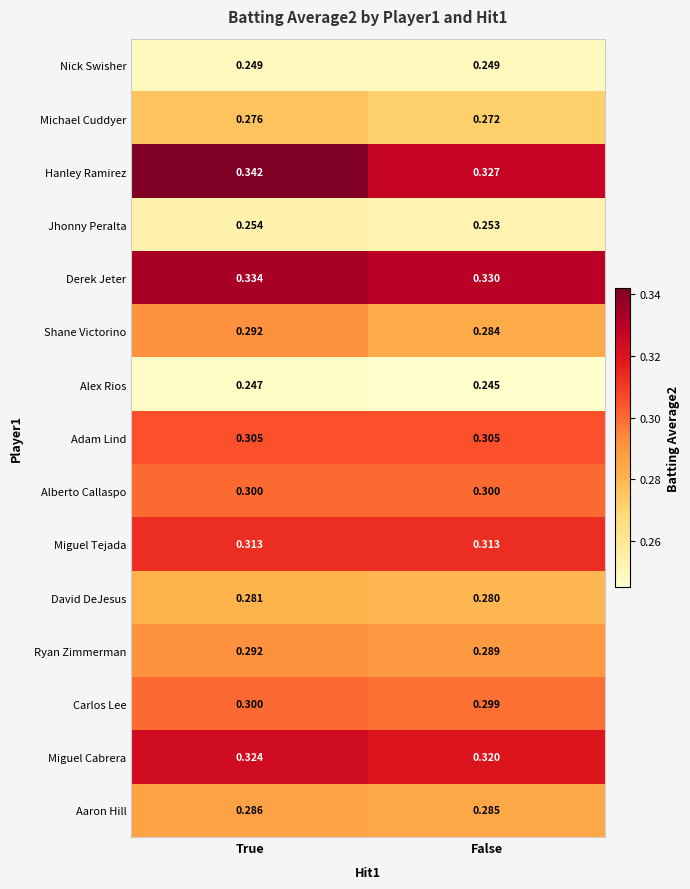

Where is Derek Jeter nearest to the value 0?

False